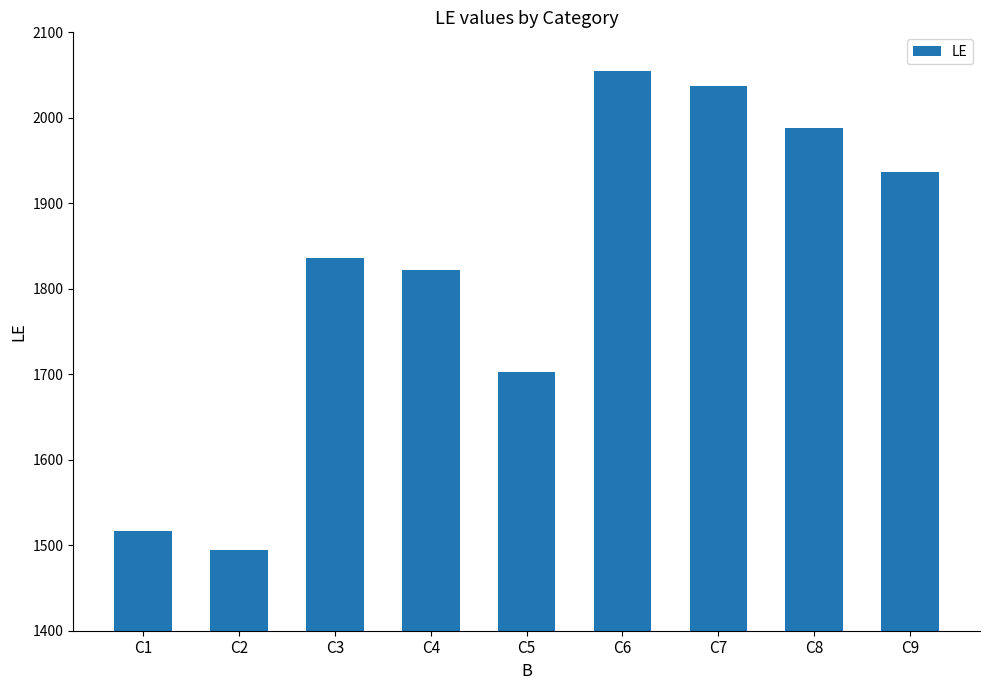

At which category does the chart reach its minimum across all series?

C2